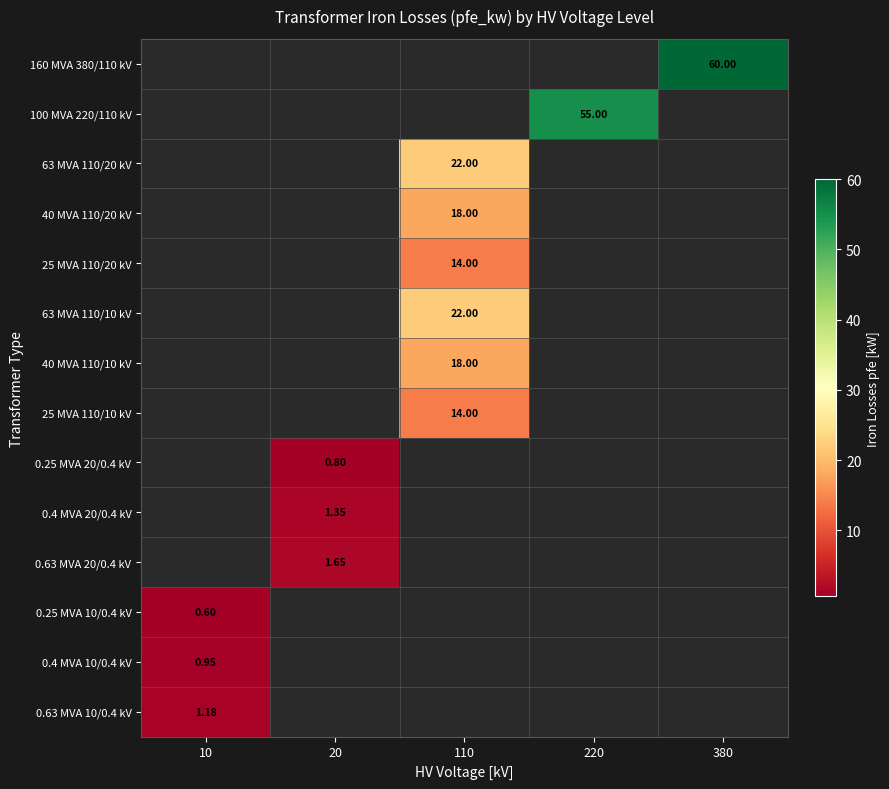

How many values in the 0.63 MVA 20/0.4 kV series exceed 0?

1